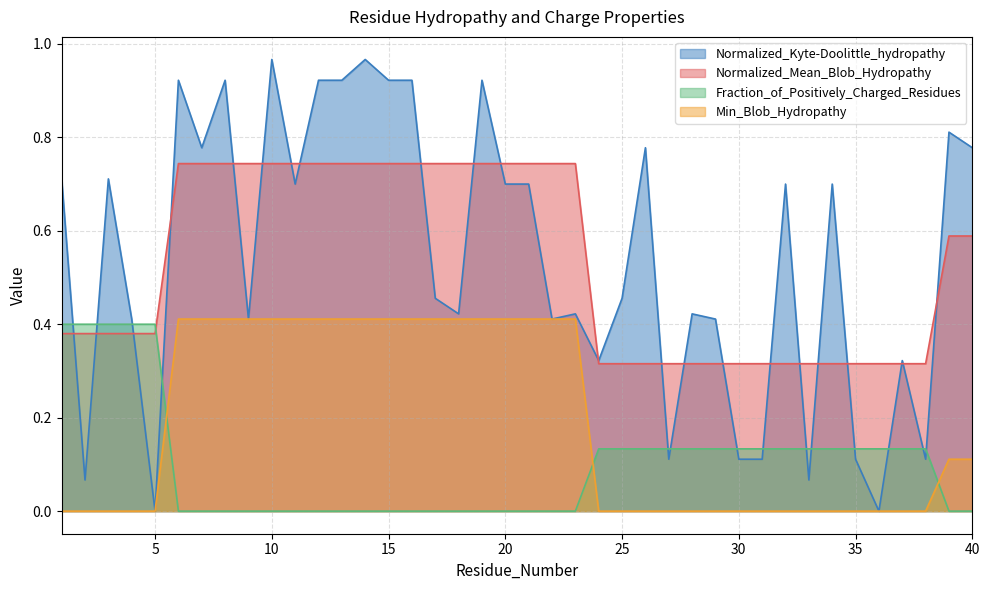

True or false: Normalized_Kyte-Doolittle_hydropathy and Min_Blob_Hydropathy intersect in this chart.

False